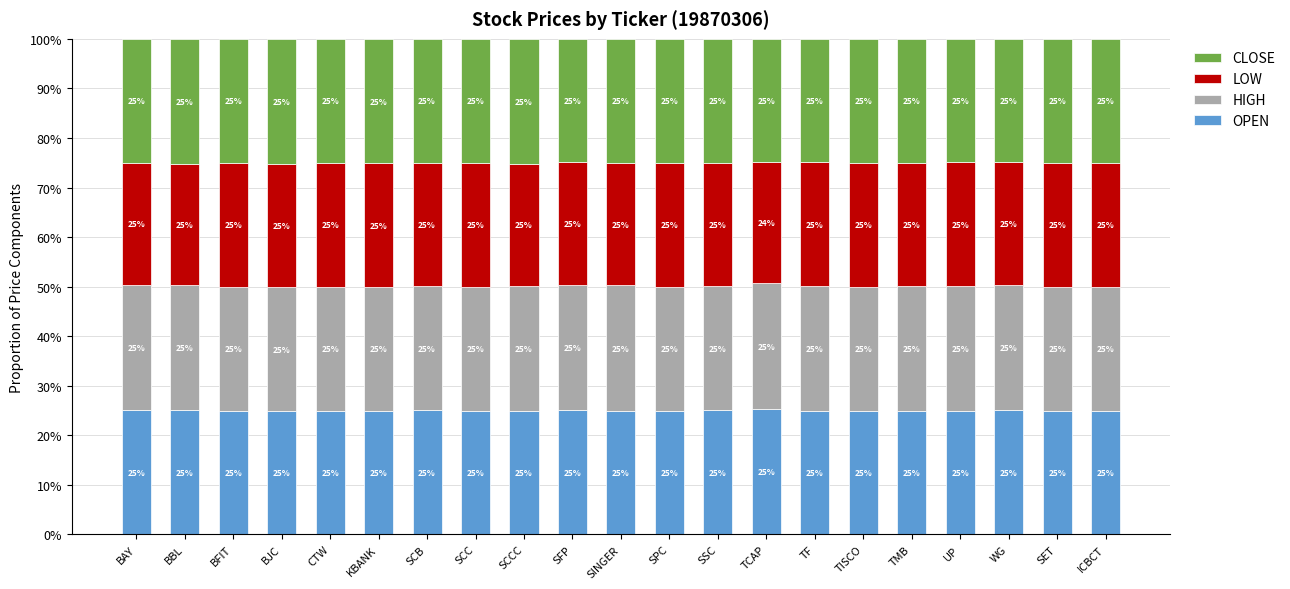

Where does the OPEN series first go above 25?

BAY